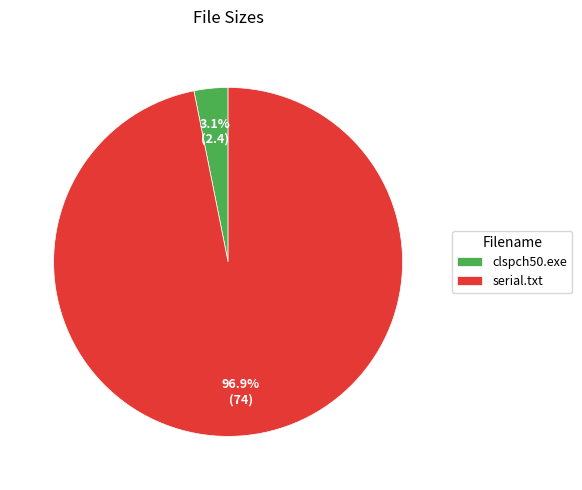

To the nearest percent, what is the difference between the largest and smallest slice percentages?

94%